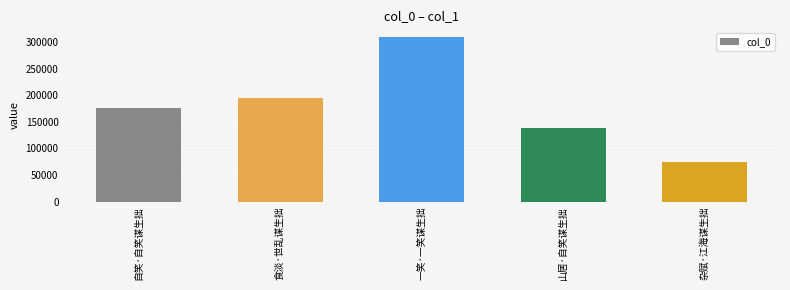

How many data points does each series have?

5